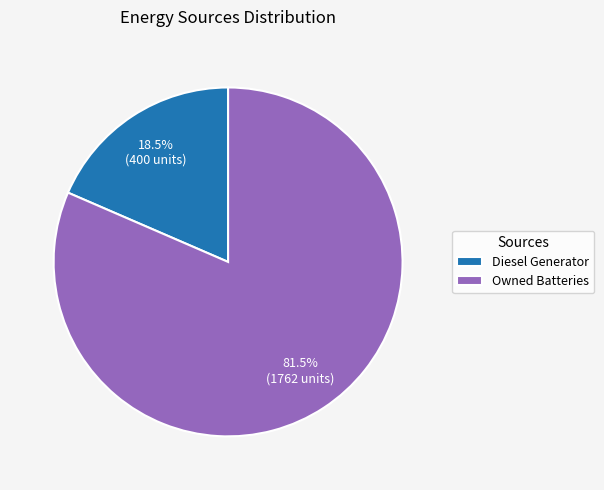

Does Owned Batteries account for over 50% of the chart?

Yes